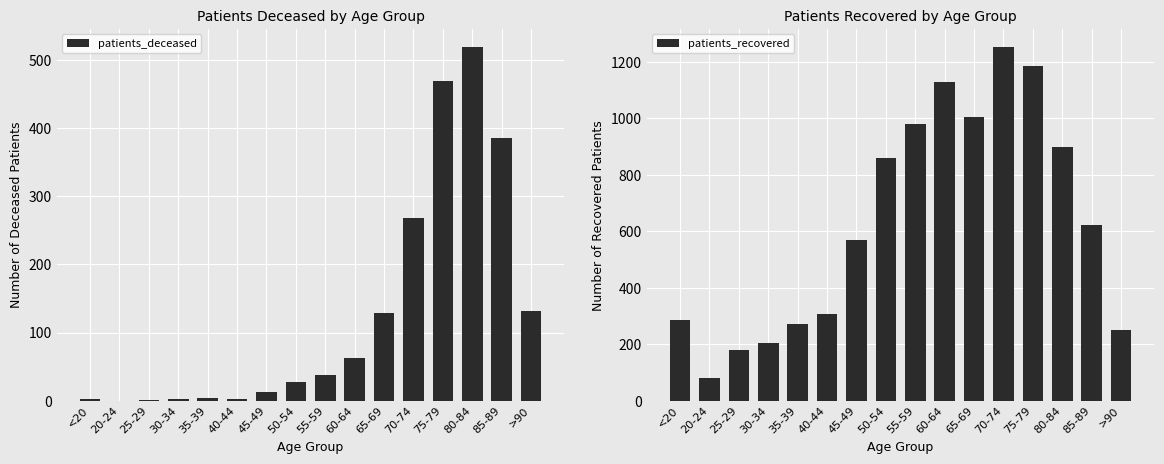

What is the sum of all patients_recovered values?

10075